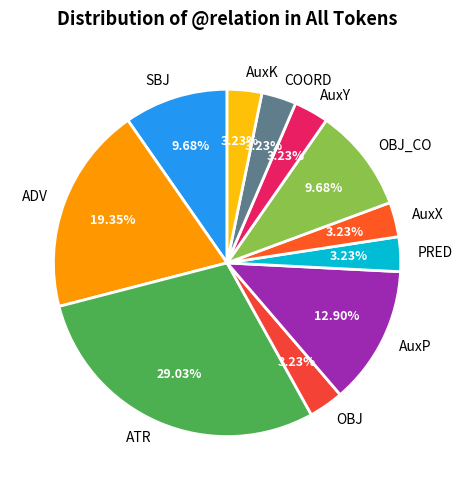

How many segments does this pie chart have?

11